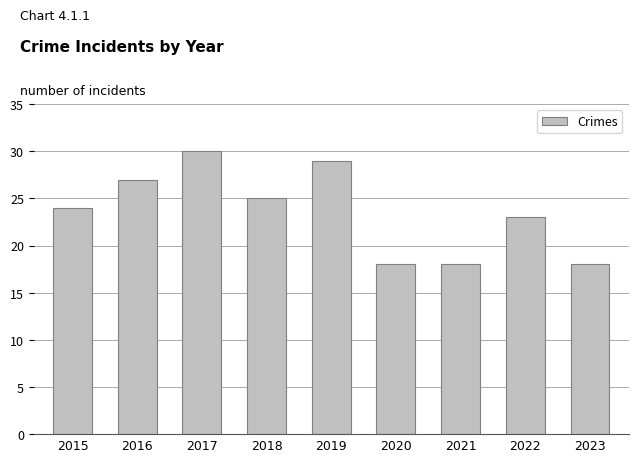

The value at 2023 is 5. True or false?

False